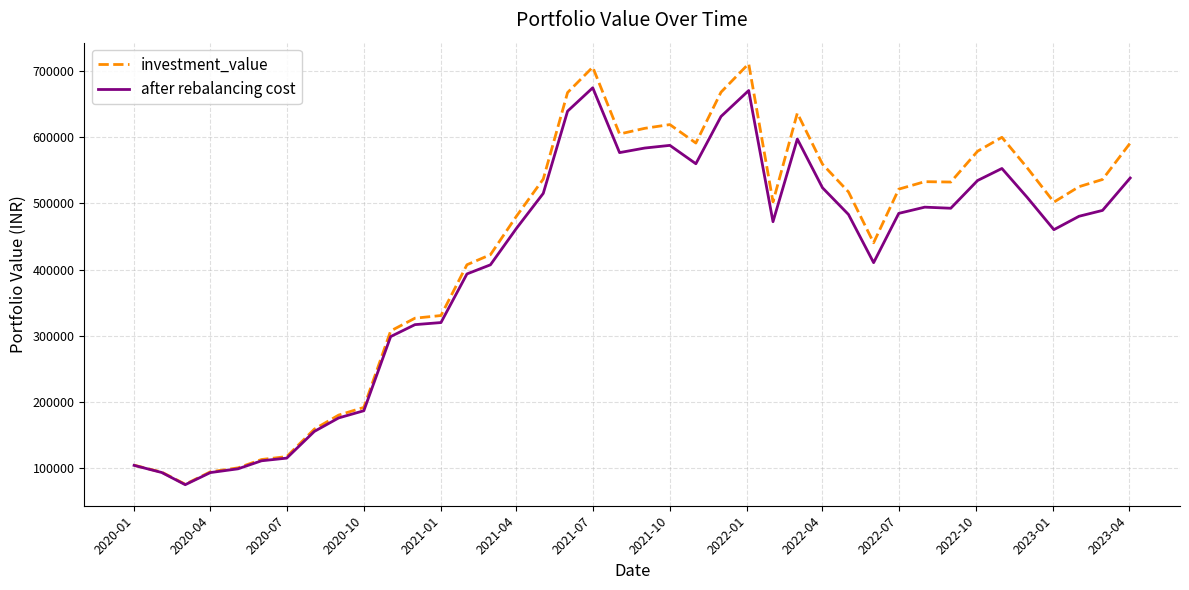

What is the greatest value displayed?

710969.2